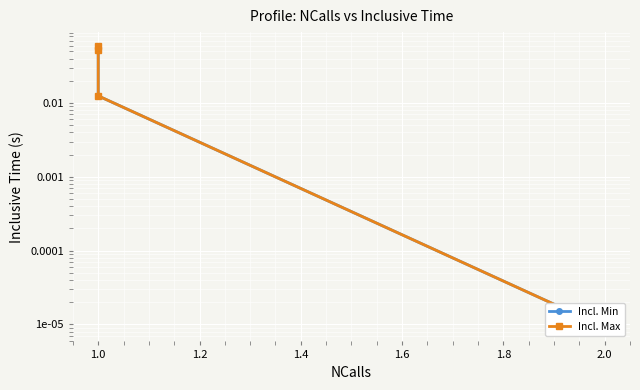

The Incl. Max series shows 0.1 at 1.0. True or false?

False